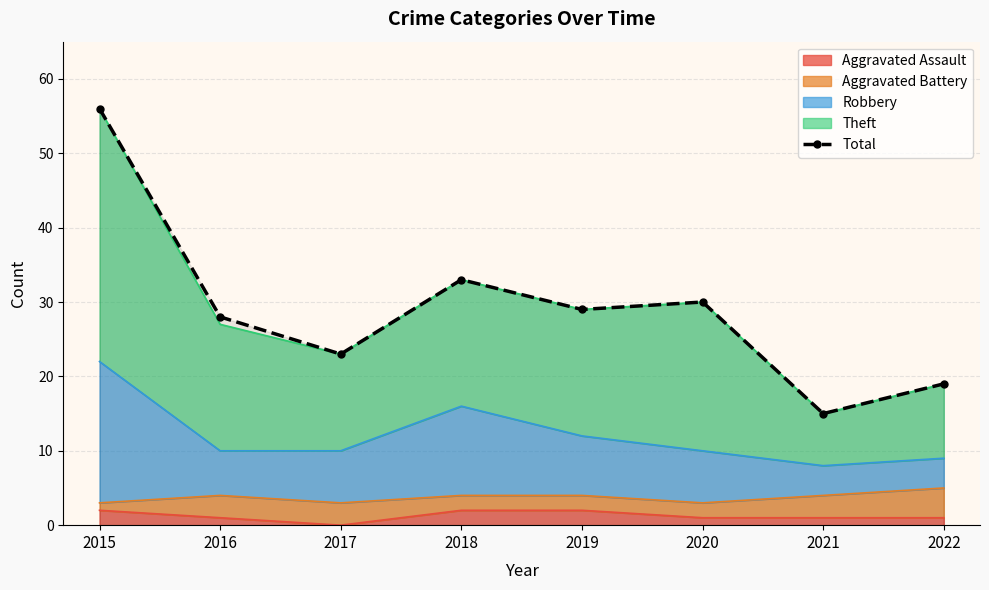

Does the chart have visible grid lines?

Yes